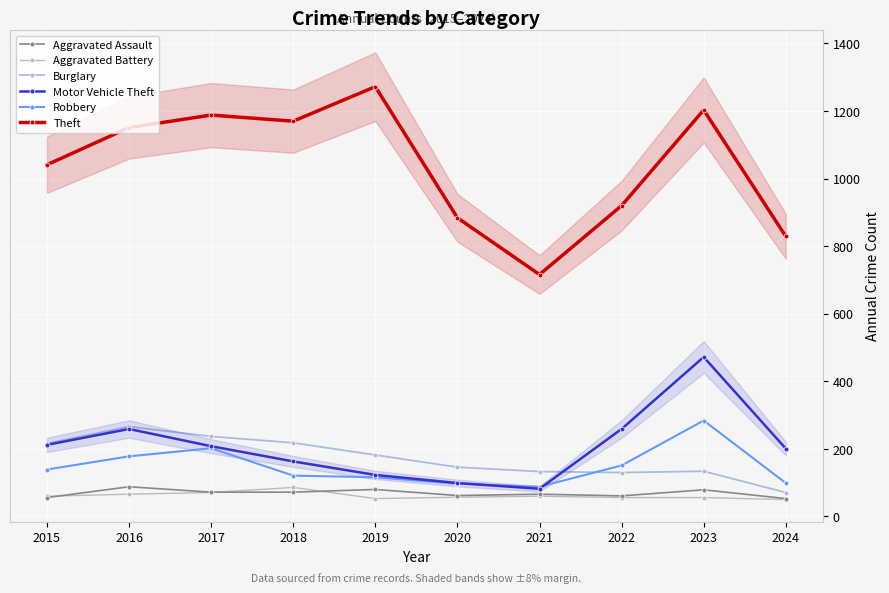

What is the value of the Robbery point at the 6th from the left?

97